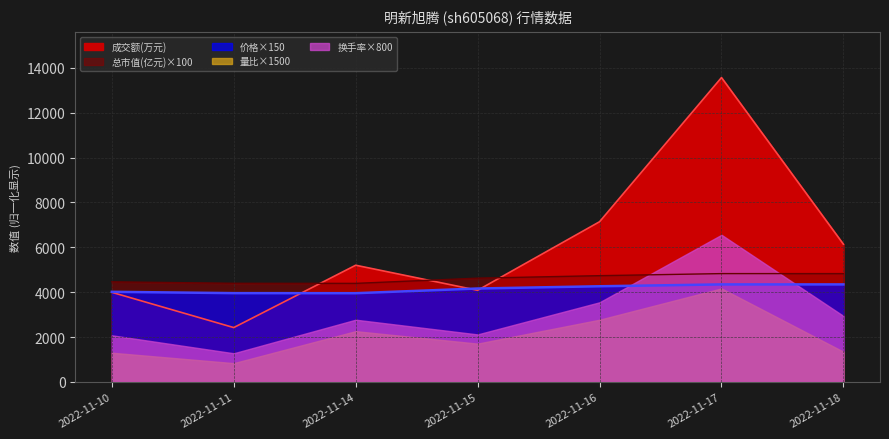

True or false: 总市值(亿元) has more than 0 interior local peaks.

False